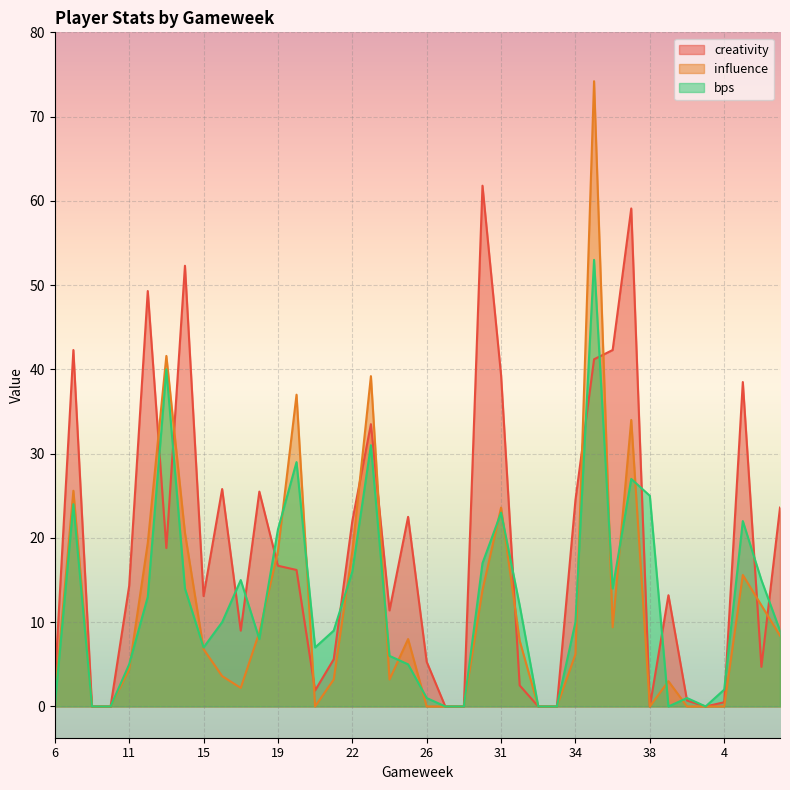

How many values in the creativity series are below 14?

20